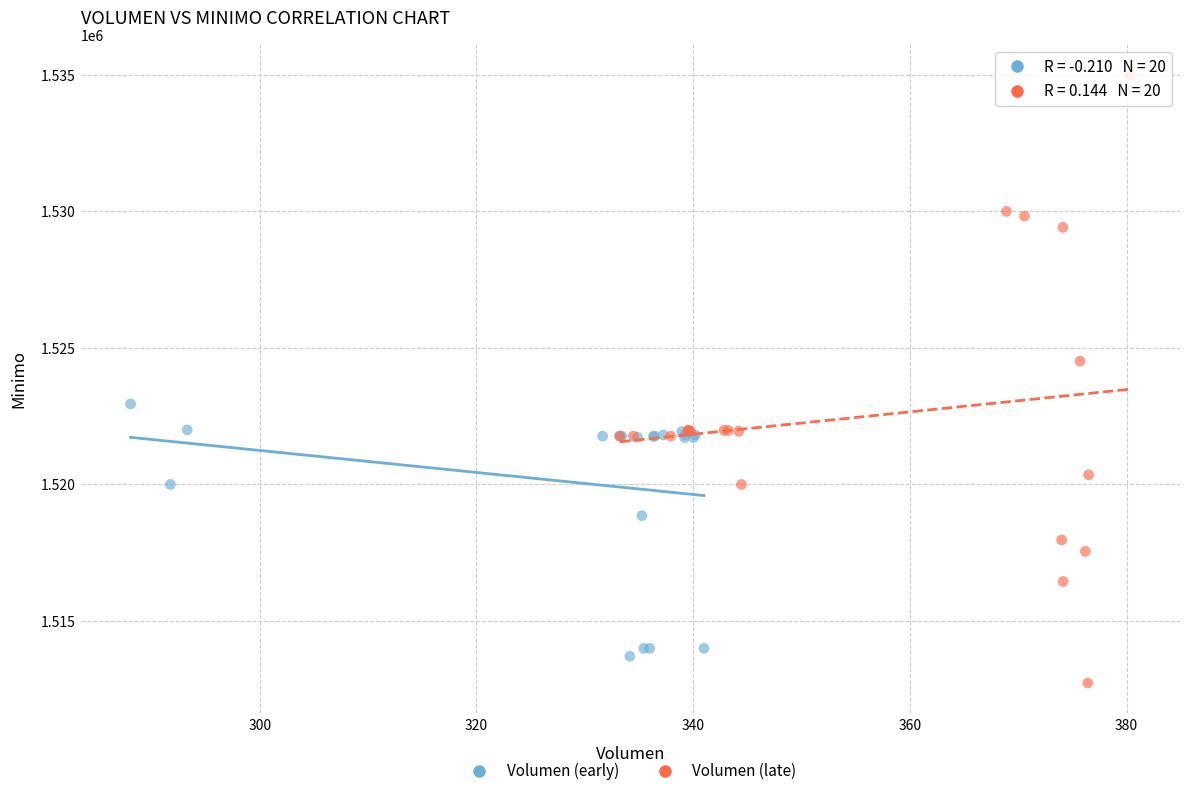

Which series contains the highest Y value?

Volumen (late)